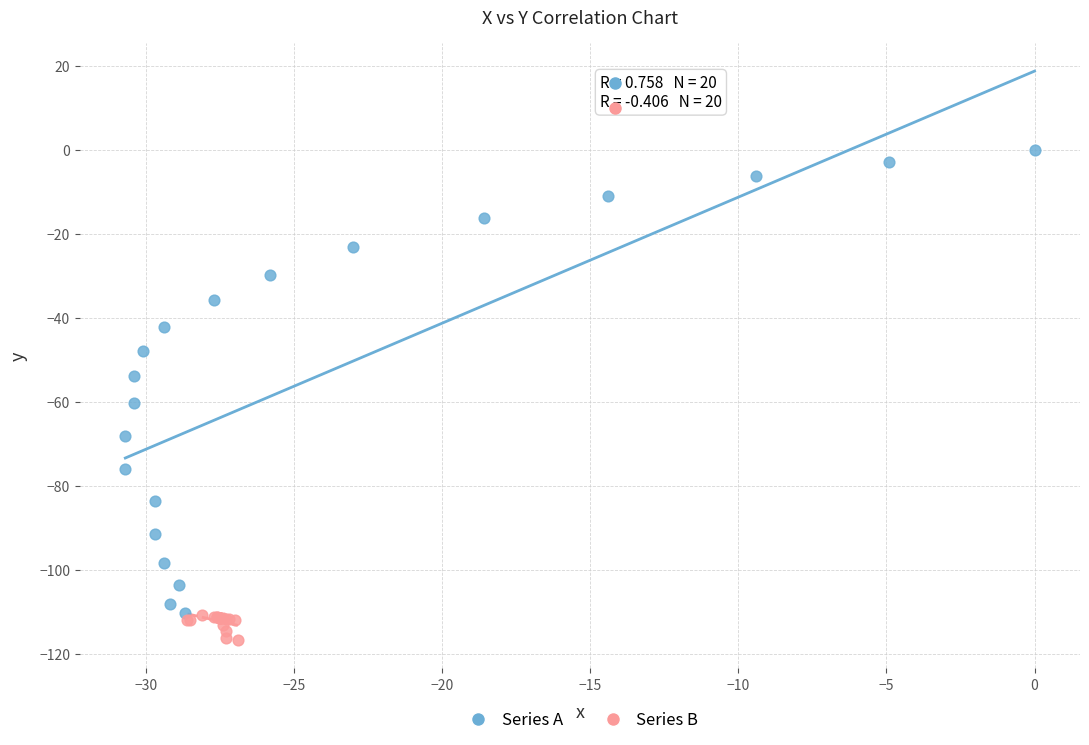

Which series reaches the minimum Y coordinate?

Series B